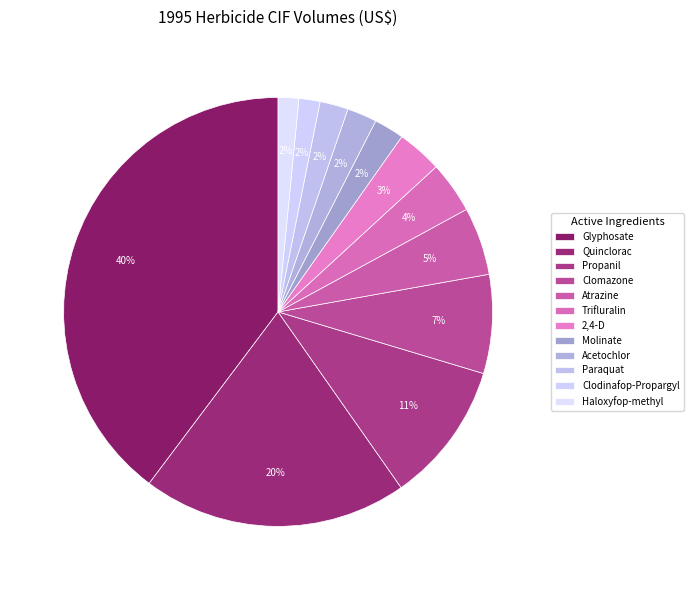

To the nearest percent, what percentage of the pie is Molinate?

2%